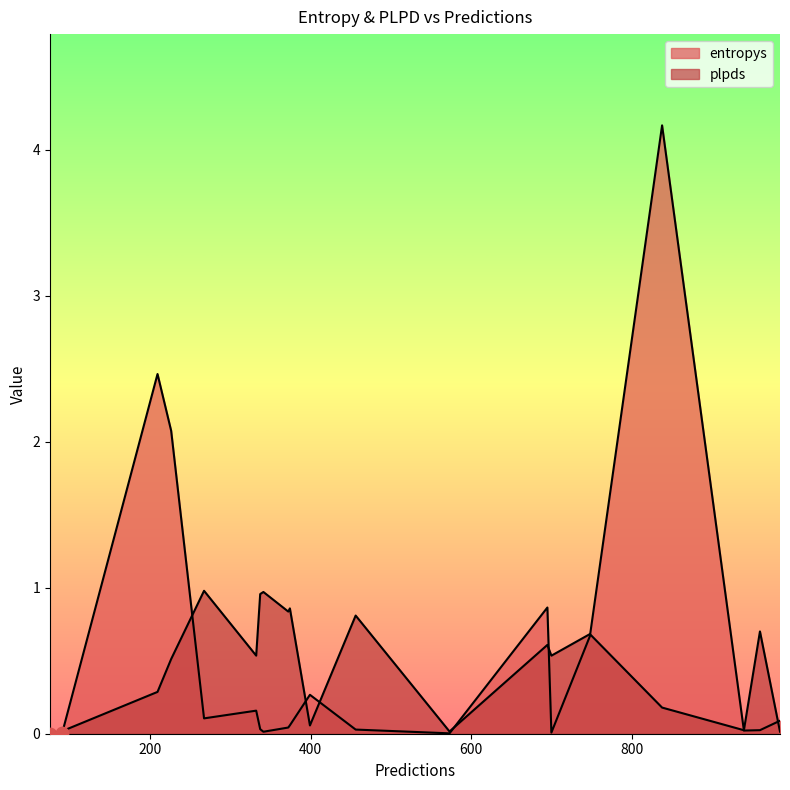

At which category is the sum across all series the highest?

838